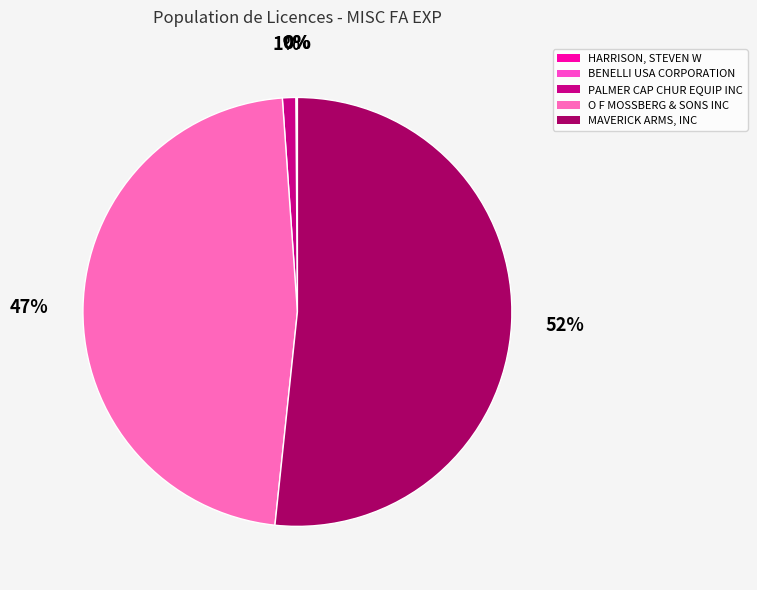

To the nearest percent, what is the difference between the HARRISON, STEVEN W and O F MOSSBERG & SONS INC slice percentages?

47%